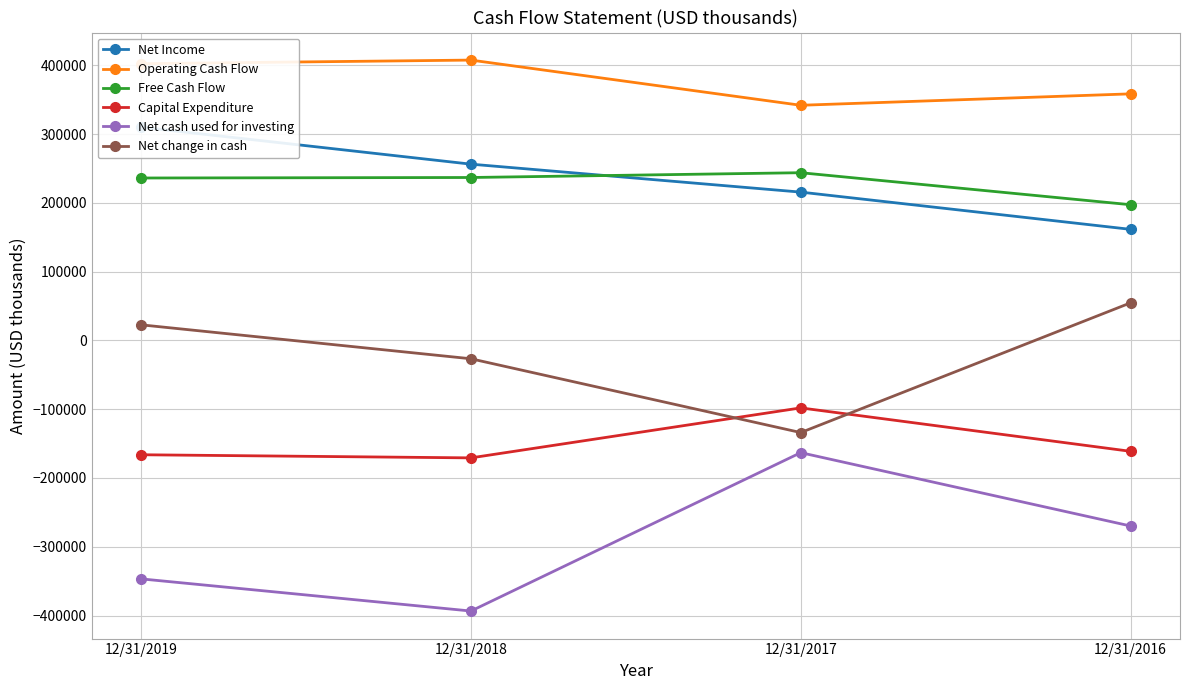

Is it true that Net Income equals 310129 at 12/31/2019?

True